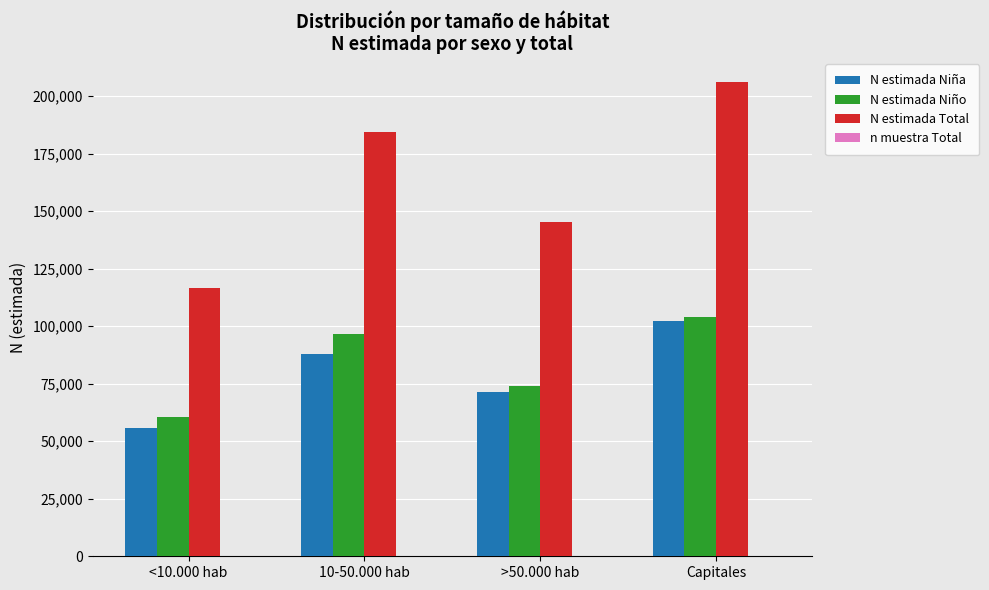

What is the total value across all series at >50.000 hab?

291101